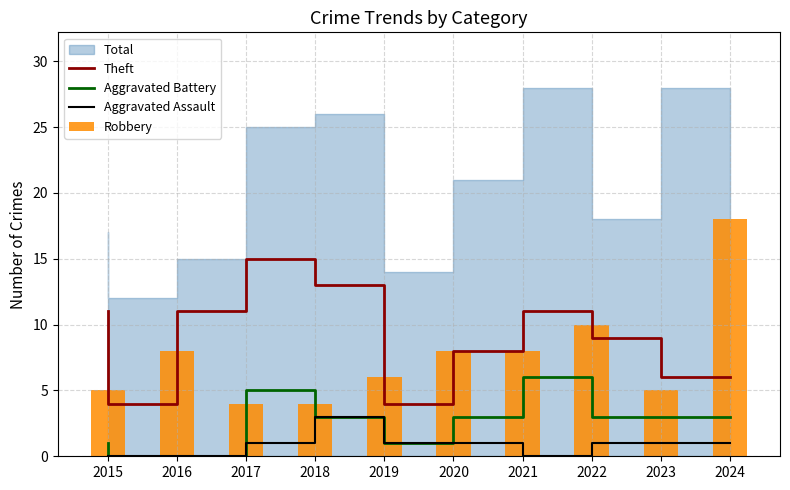

What is the approximate value of Aggravated Battery at 2019?

3